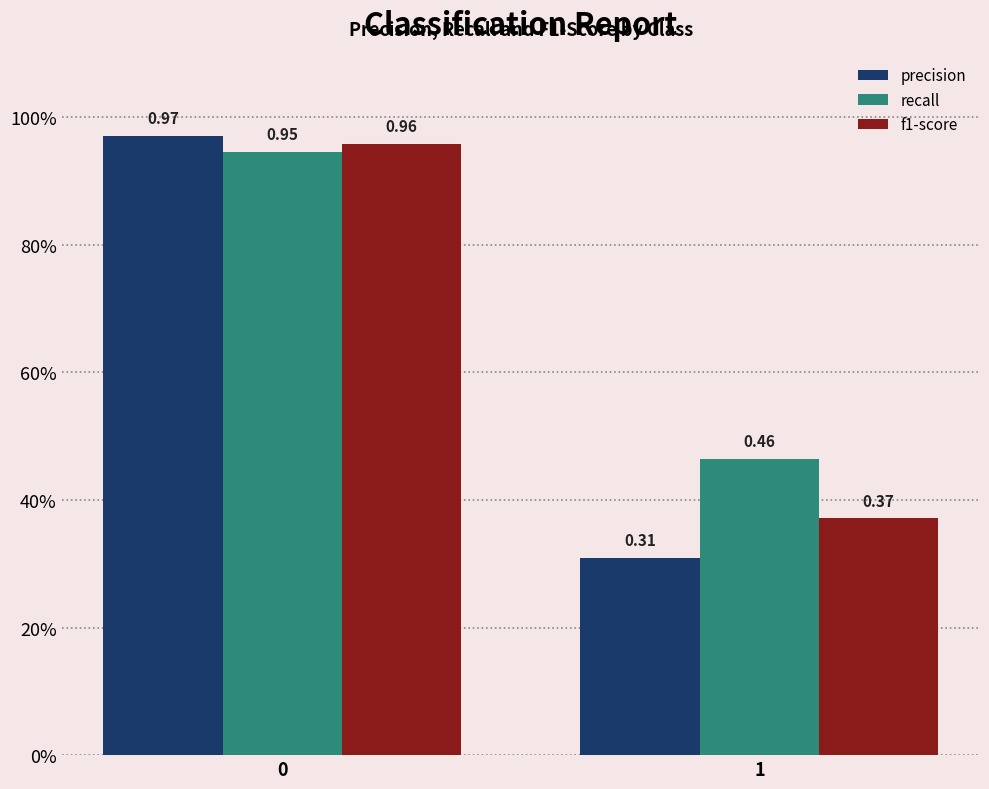

Are the bars horizontal?

No